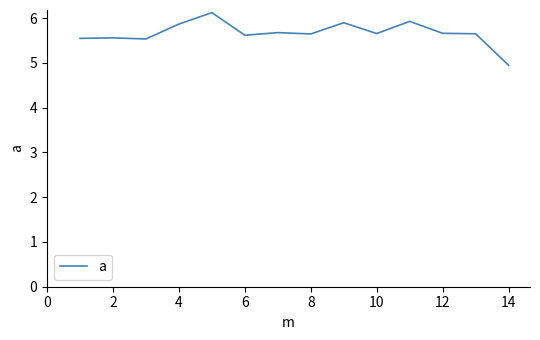

What is the minimum value shown in the chart?

4.9